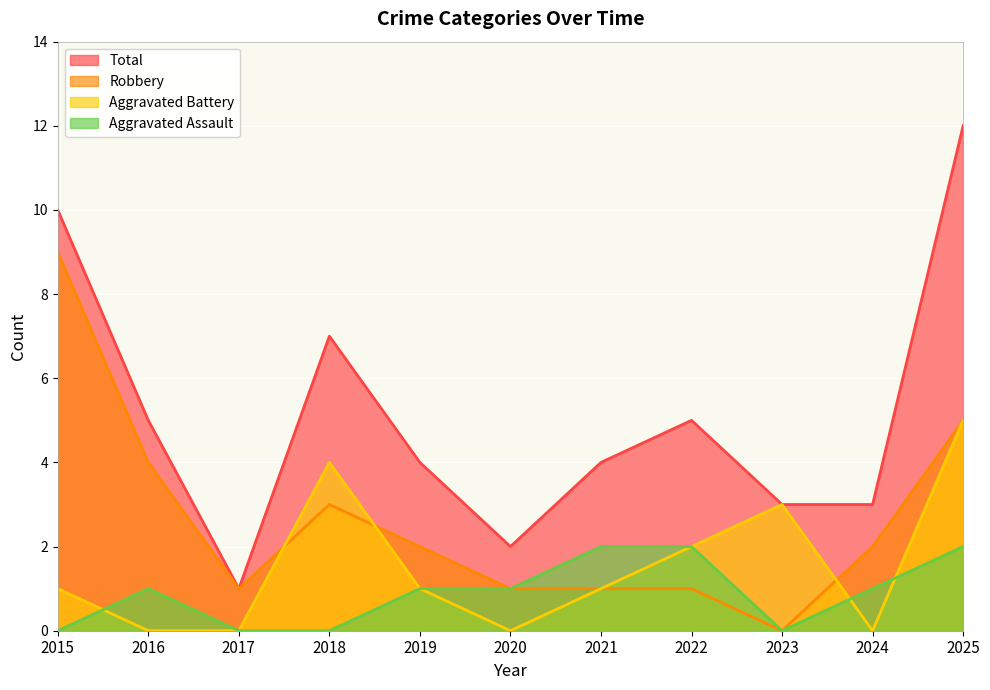

Reading right to left, extract all data points from this chart.

Aggravated Assault: 2	1	0	2	2	1	1	0	0	1	0
Aggravated Battery: 5	0	3	2	1	0	1	4	0	0	1
Robbery: 5	2	0	1	1	1	2	3	1	4	9
Total: 12	3	3	5	4	2	4	7	1	5	10